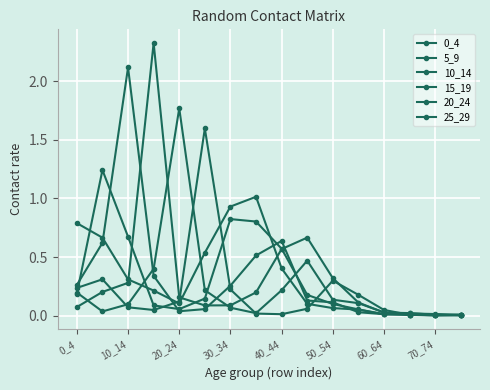

Between which two adjacent categories do 0_4 and 20_24 first intersect?

20_24 and 30_34